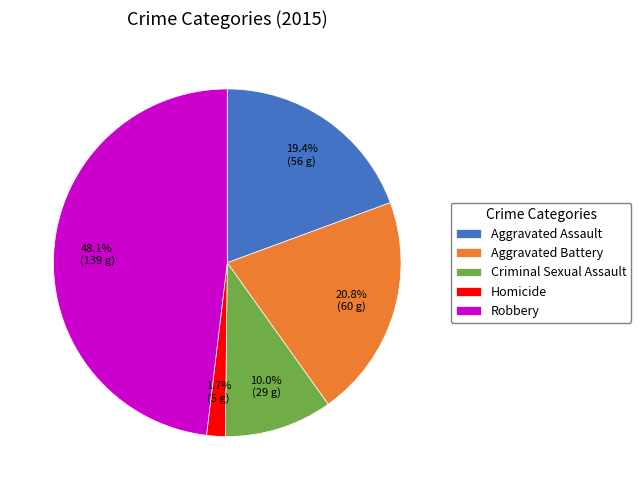

Which has a higher value, Aggravated Assault or Homicide?

Aggravated Assault